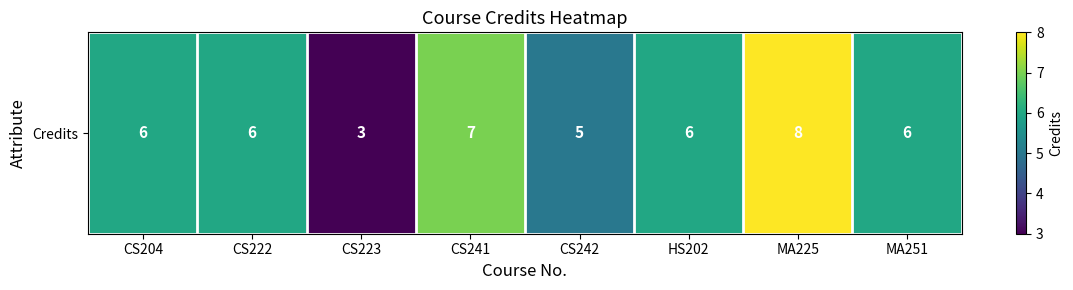

Reading right to left, list all the values displayed in this chart.

MA251=6	MA225=8	HS202=6	CS242=5	CS241=7	CS223=3	CS222=6	CS204=6